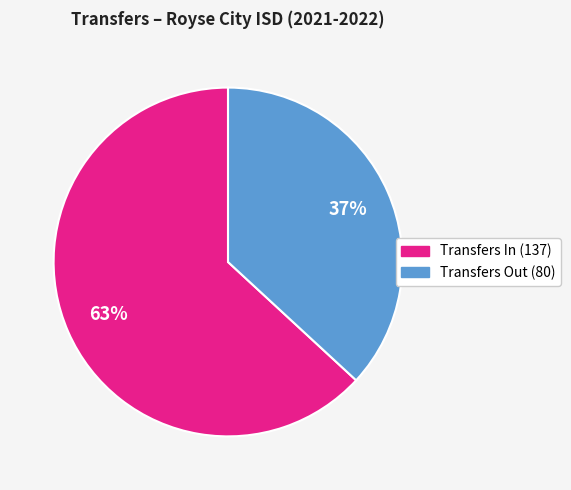

To the nearest percent, what is the average slice percentage?

50%